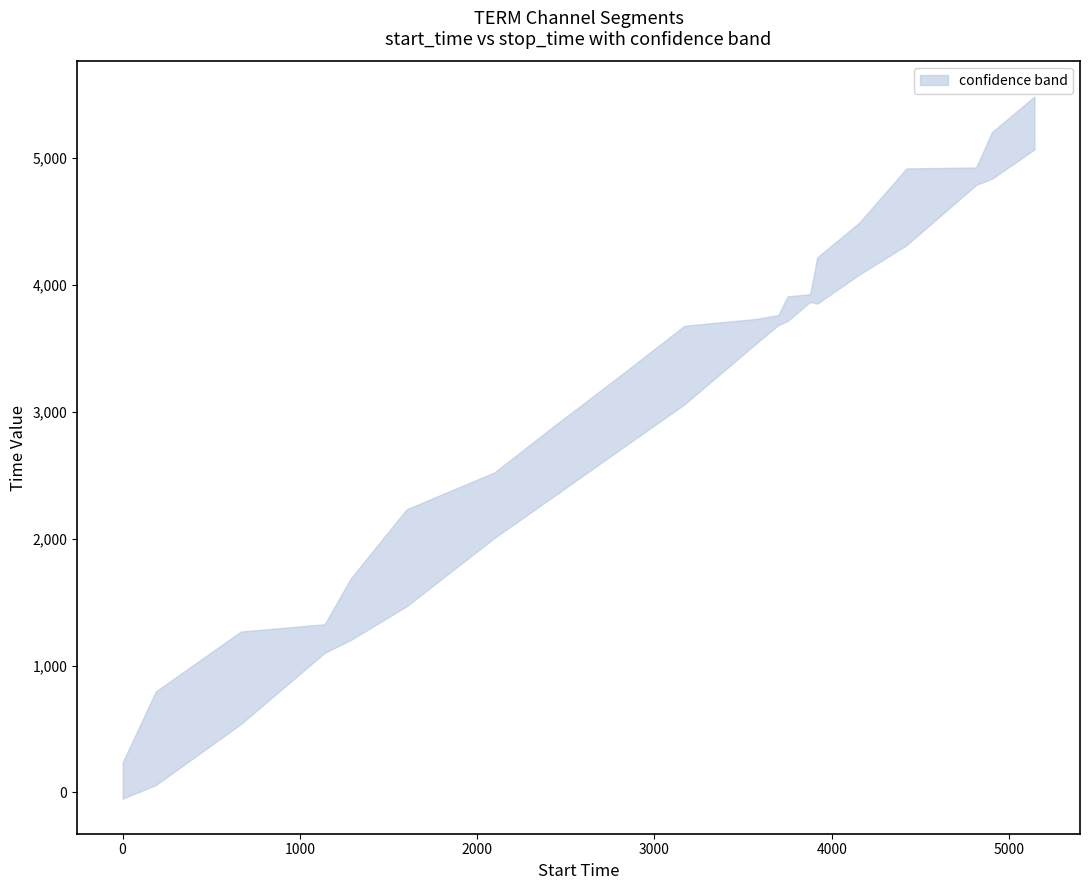

What is the value of the stop_time point at the 15th from the left?

4154.0